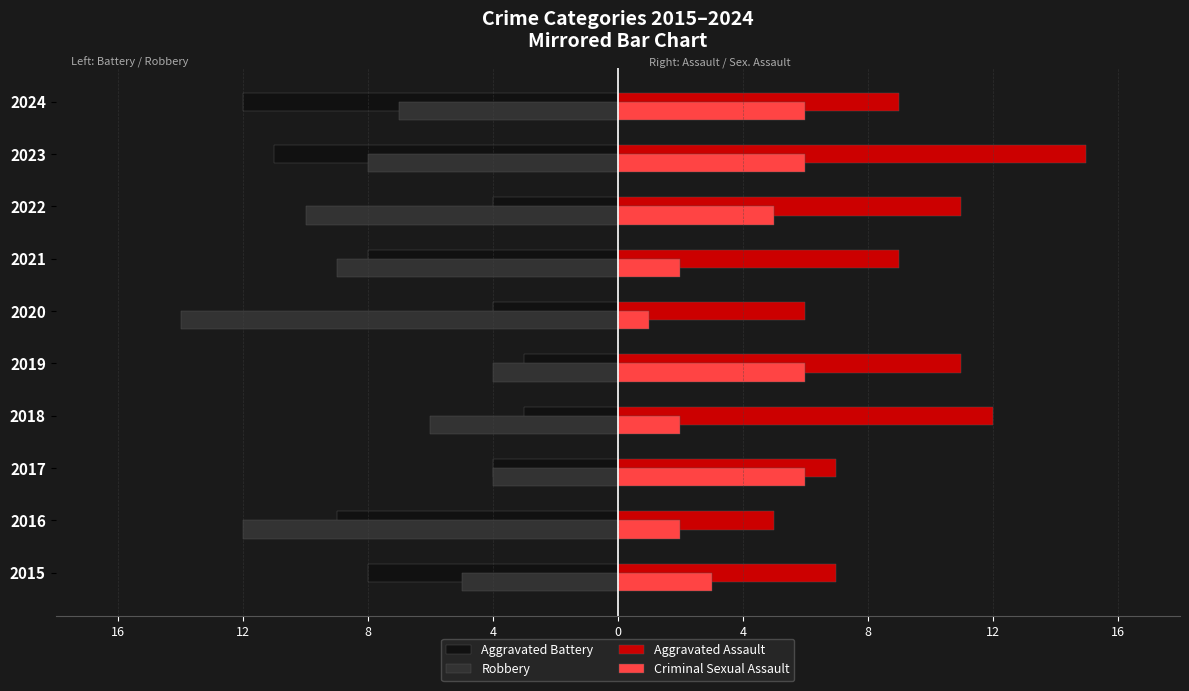

What are all the series names shown in the legend?

Aggravated Battery, Robbery, Aggravated Assault, Criminal Sexual Assault